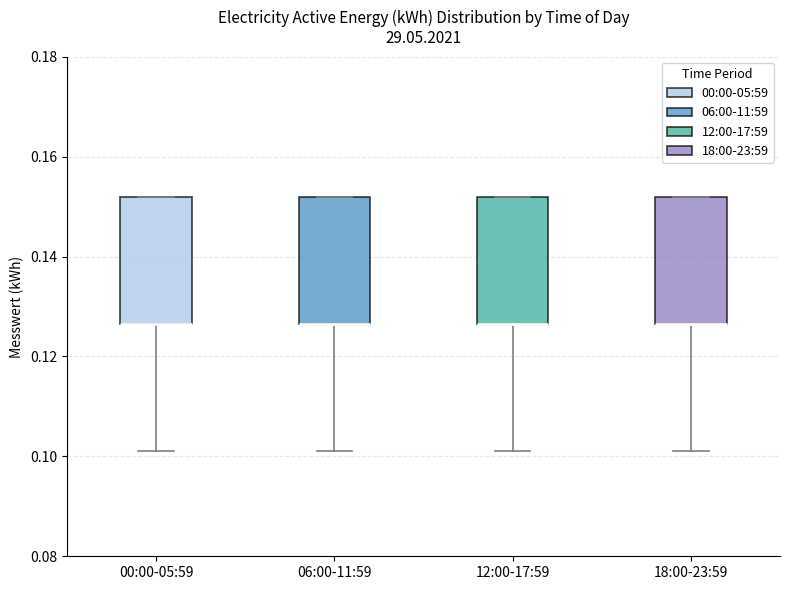

Where is the lower edge of the box for 00:00-05:59 on the y-axis? The values are not printed on the chart, so give them approximately, as read against the axis.

0.126